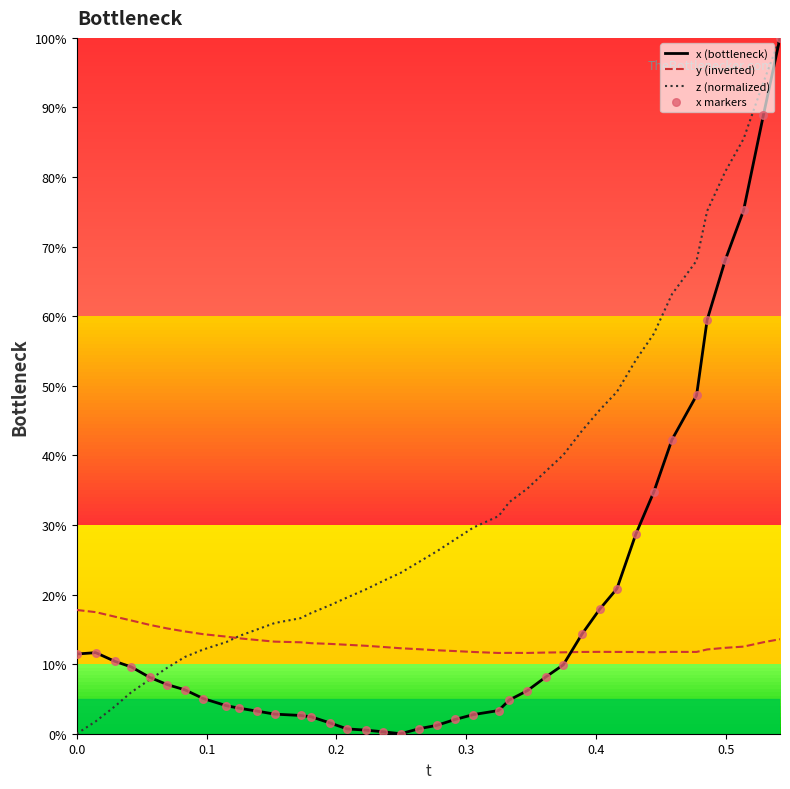

Rank the series by their average value, from lowest to highest.

y (inverted), x (bottleneck), z (normalized)